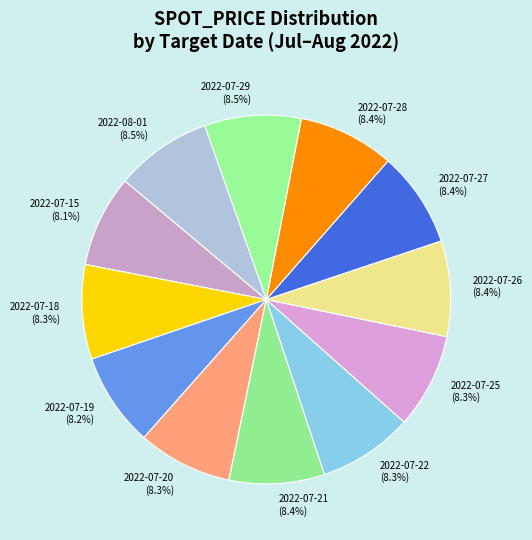

Is 2022-07-21 the majority of the pie?

No